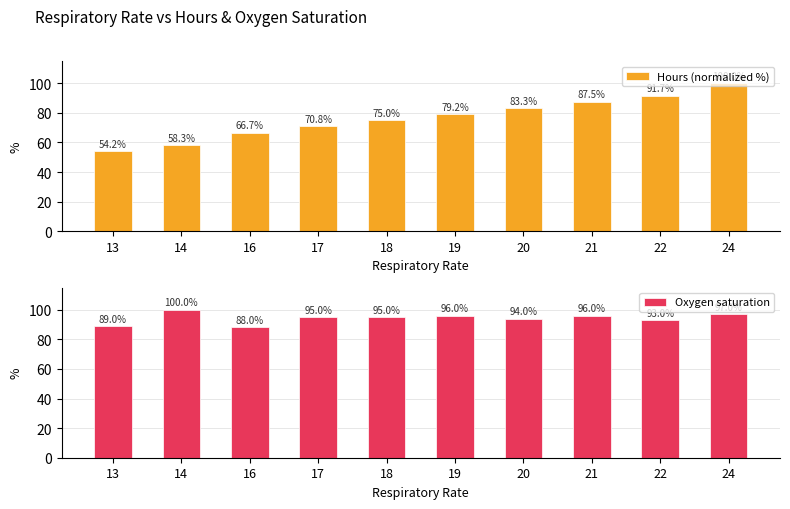

Where is Hours (normalized %) nearest to the value 77?

18